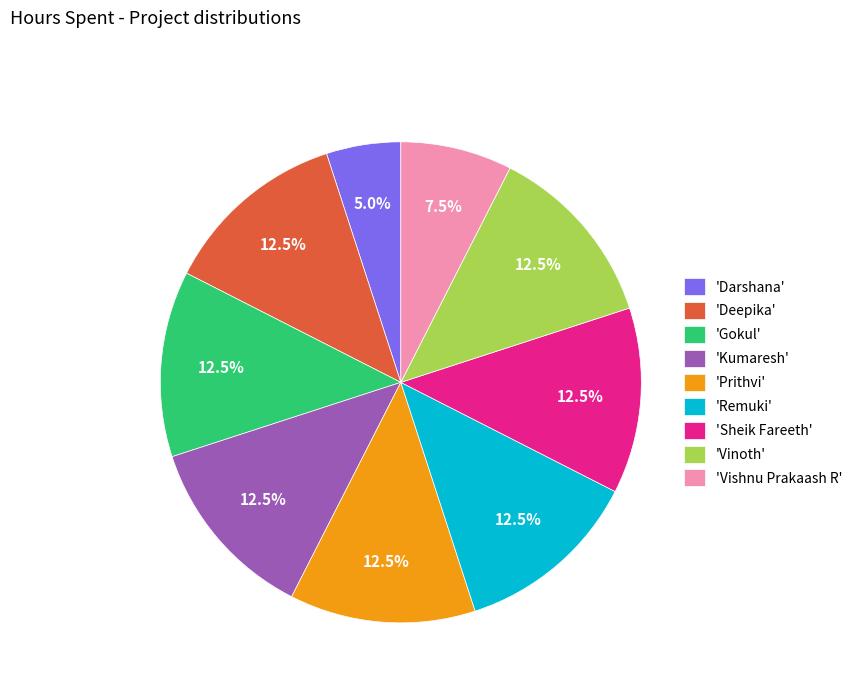

To the nearest percent, what is the average slice percentage?

11%